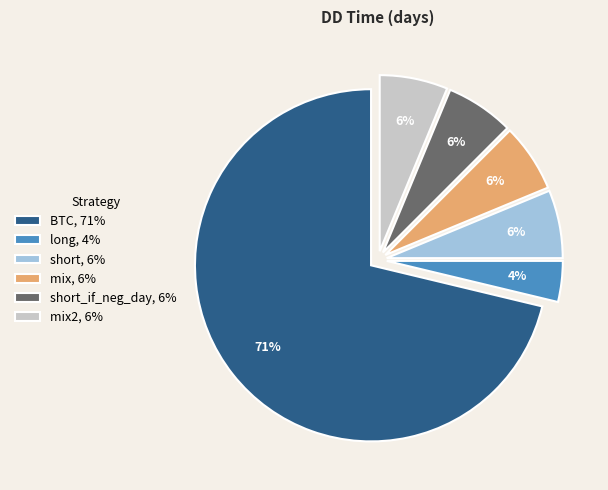

Between mix, 6% and long, 4%, which is larger?

mix, 6%